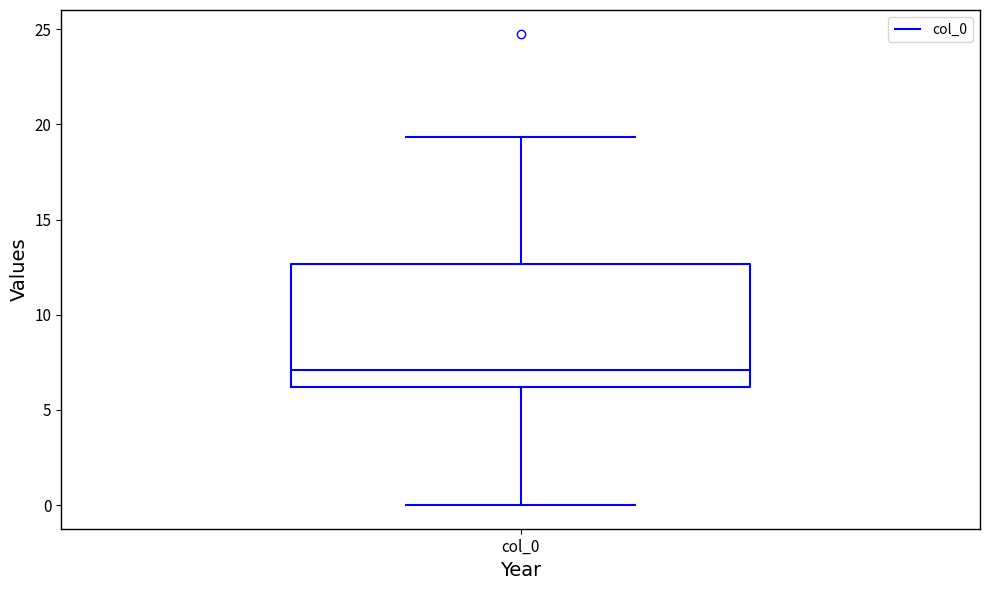

Transcribe this box plot: give where the median line is, the range the box spans, and where the two whiskers end, as read against the y-axis. The values are not printed on the chart, so give them approximately, as read against the axis.

median 7.0, box 6.0 to 12.5, whiskers 0.0 to 19.5